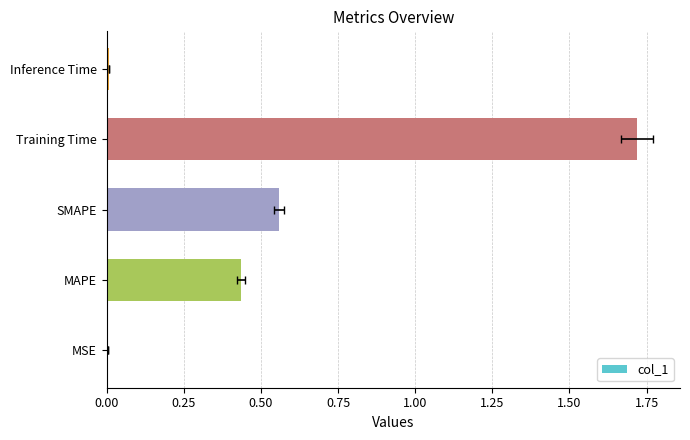

True or false: the data shows 0.4 at MAPE.

True